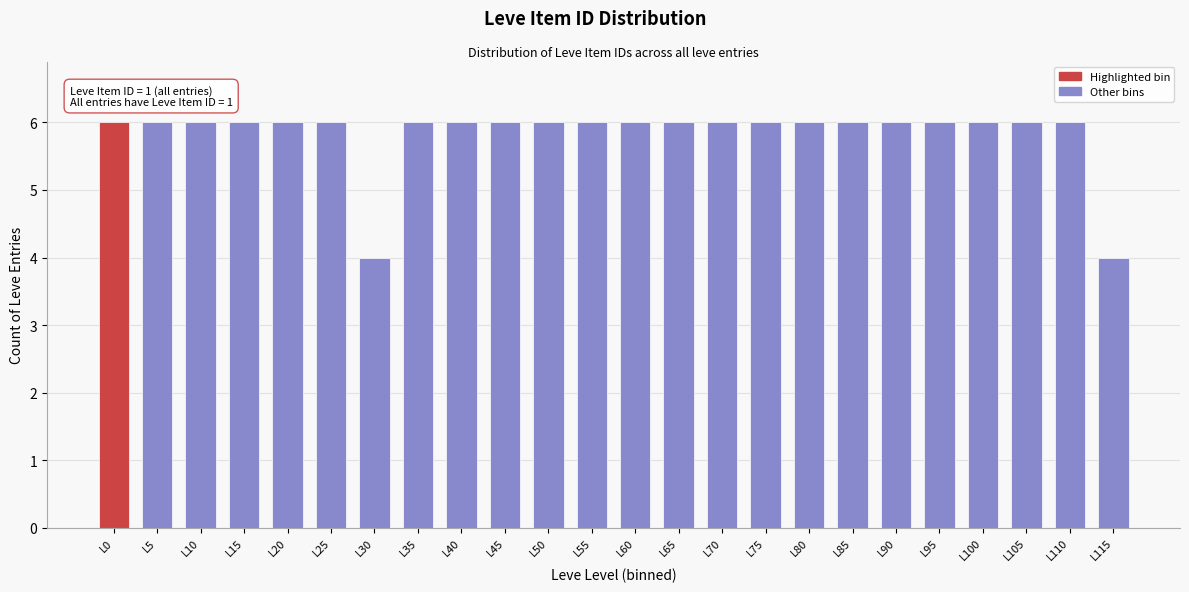

Reading left to right, what are all the values shown in this chart?

6	6	6	6	6	6	4	6	6	6	6	6	6	6	6	6	6	6	6	6	6	6	6	4